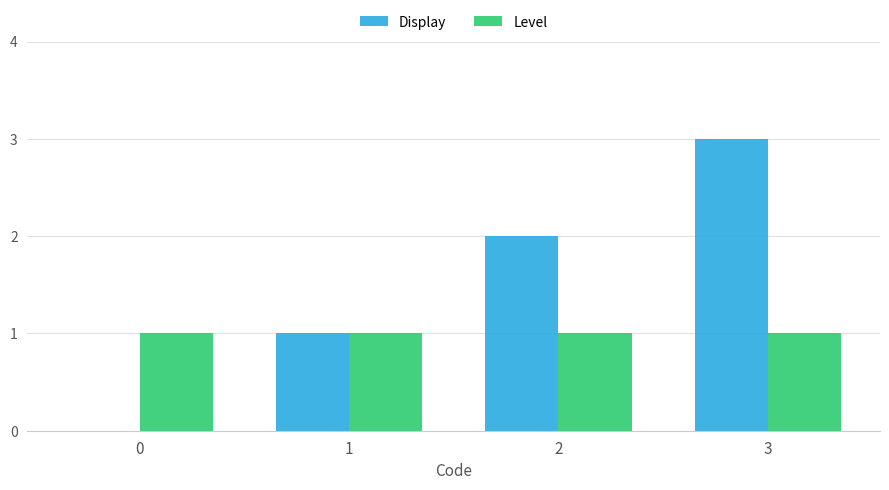

What is the spread (max minus min) of values at 3?

2